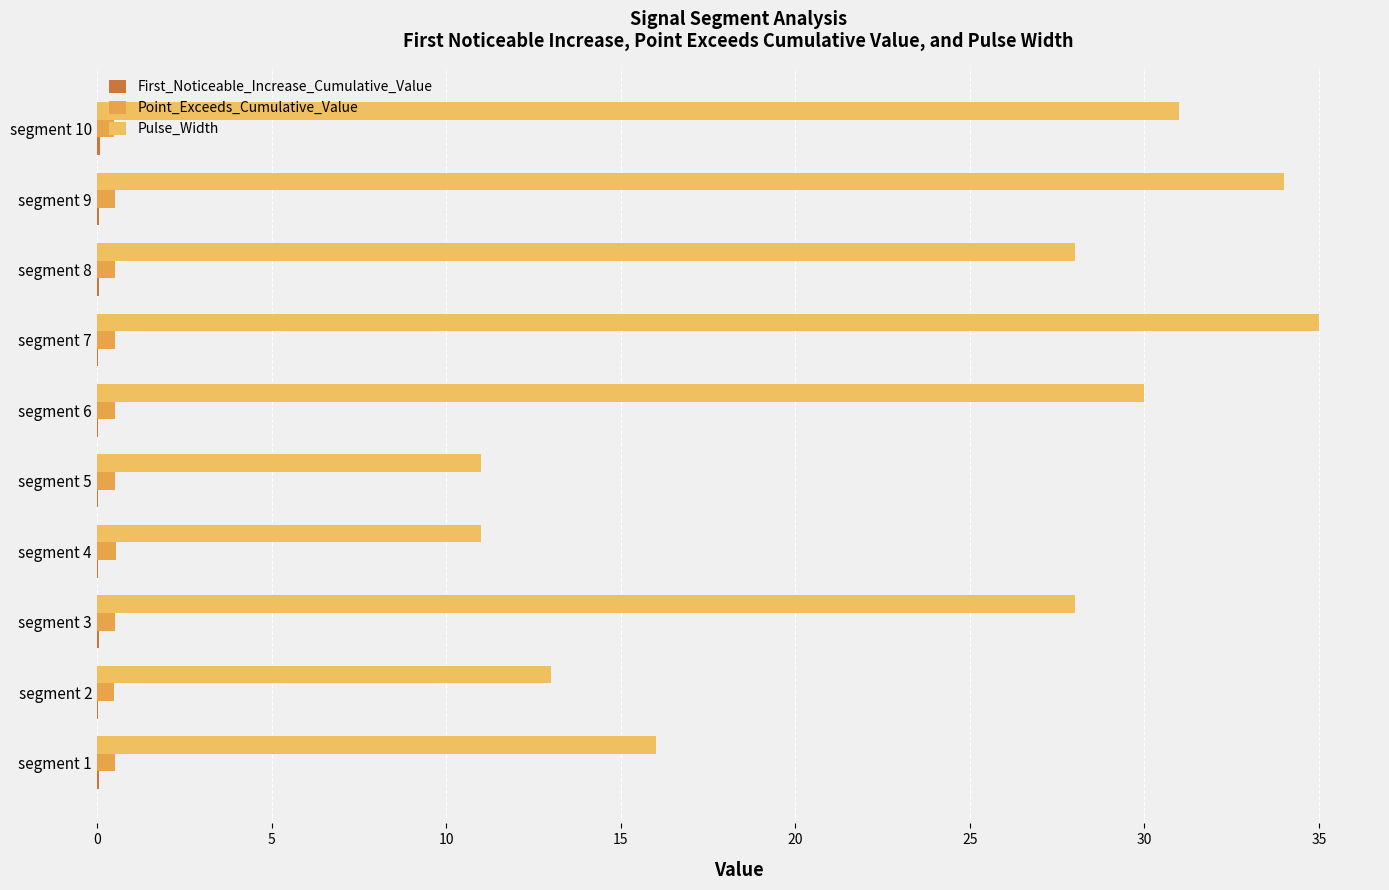

What position from the left is 10?

3